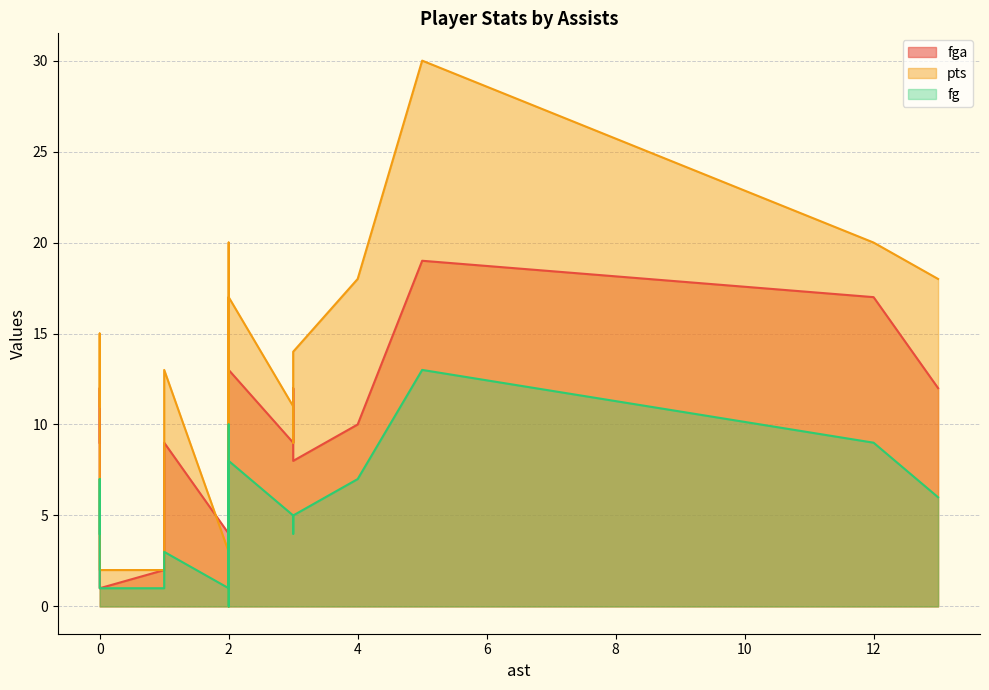

What is the spread (max minus min) of values at 2?

9